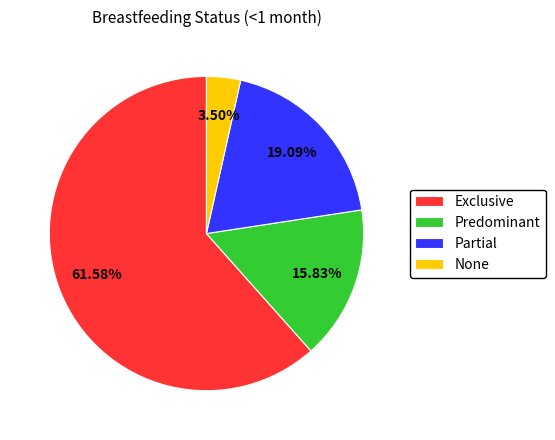

Which has a higher value, Predominant or Partial?

Partial